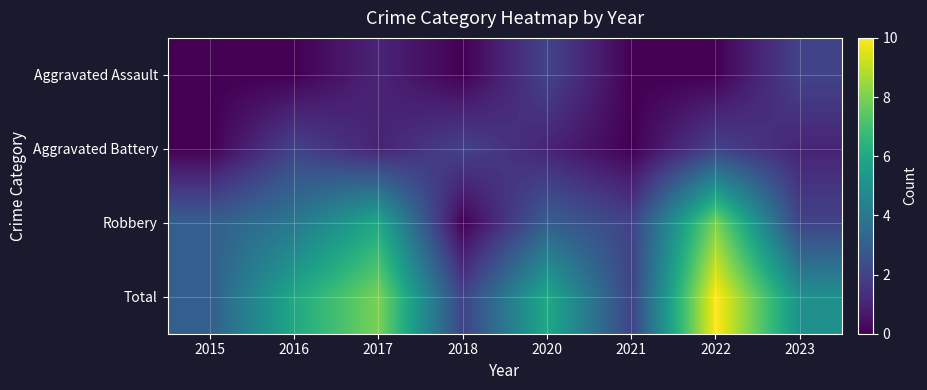

What is the total value across all series at 2020?

12